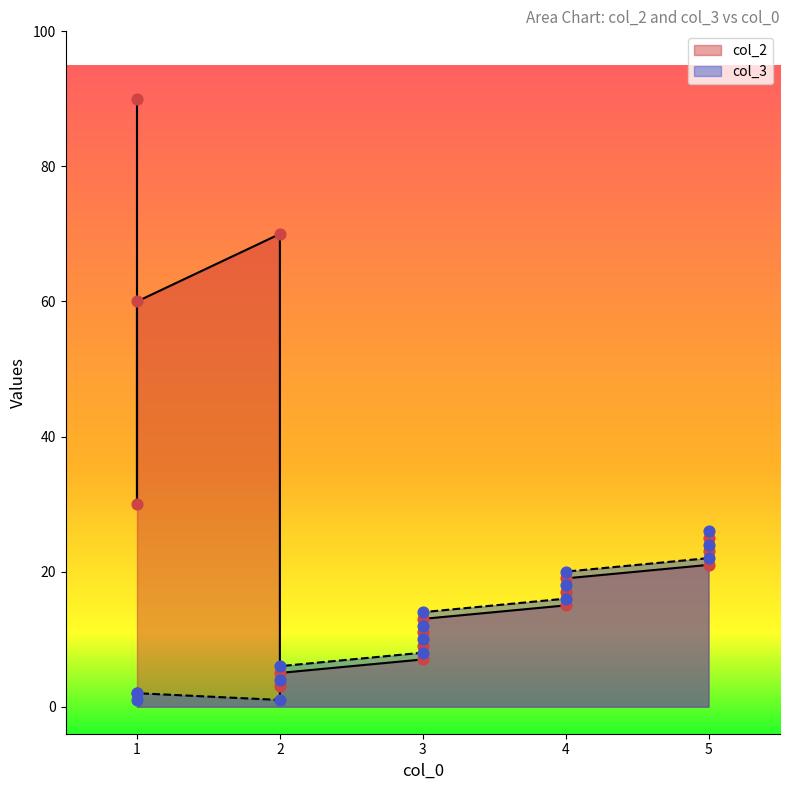

Which series has the largest total across all categories?

col_2